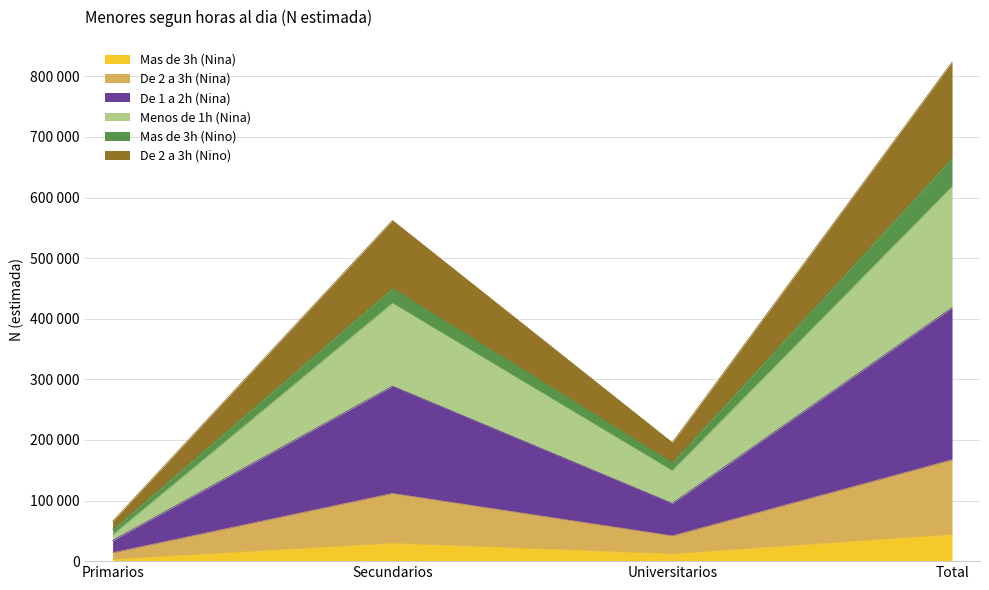

Between Secundarios and Primarios, which is larger?

Secundarios